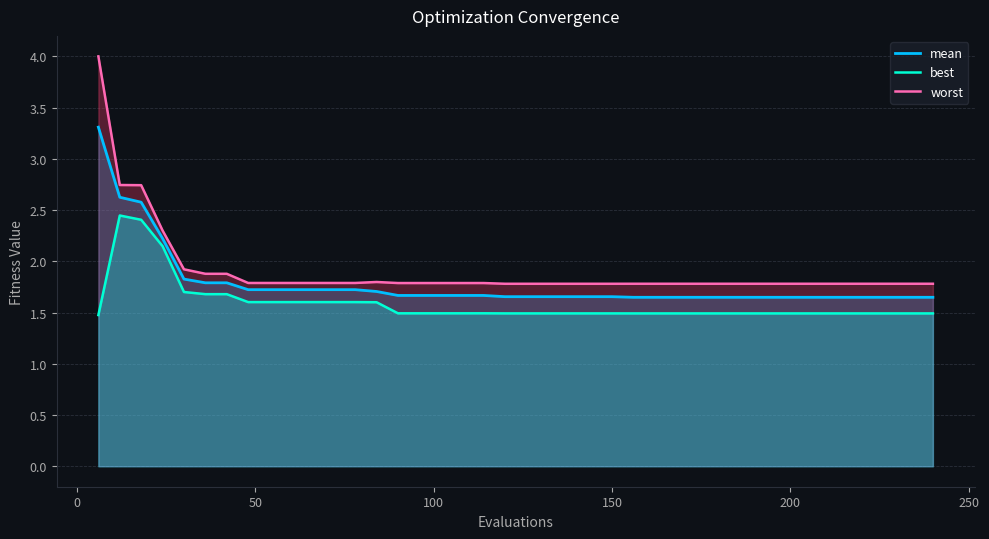

True or false: worst and best intersect in this chart.

False